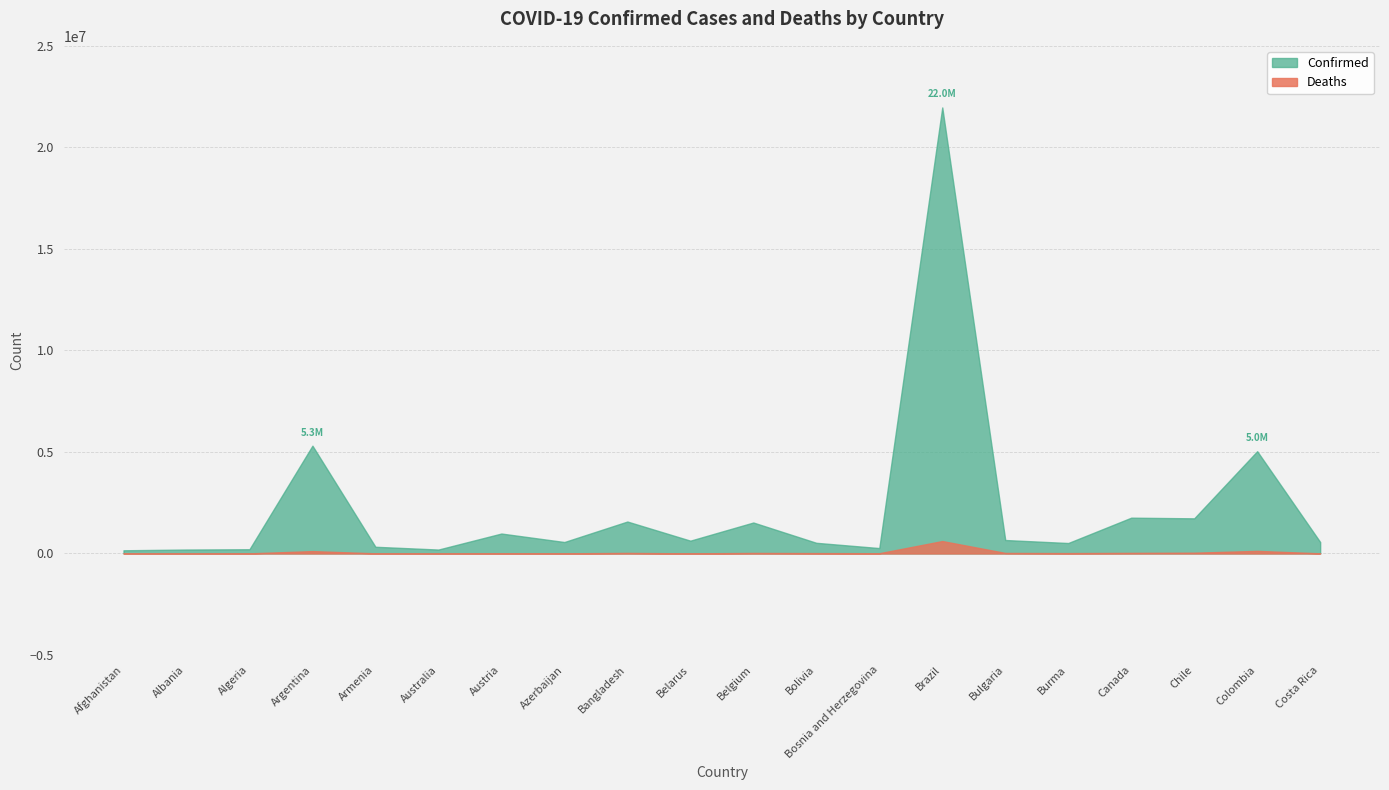

What are all the series names shown in the legend?

Confirmed, Deaths